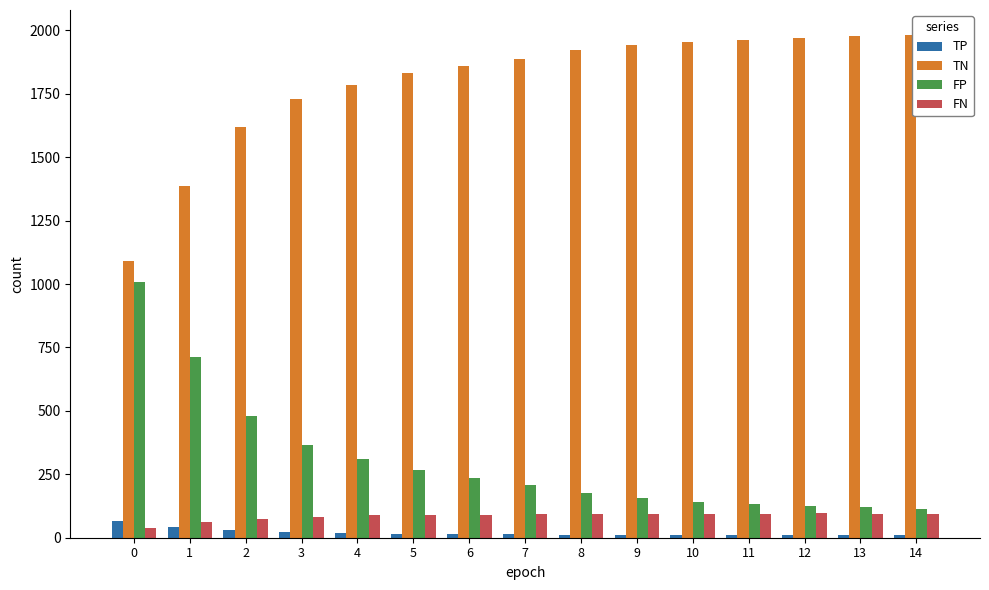

What is the total value across all series at 10?

2201